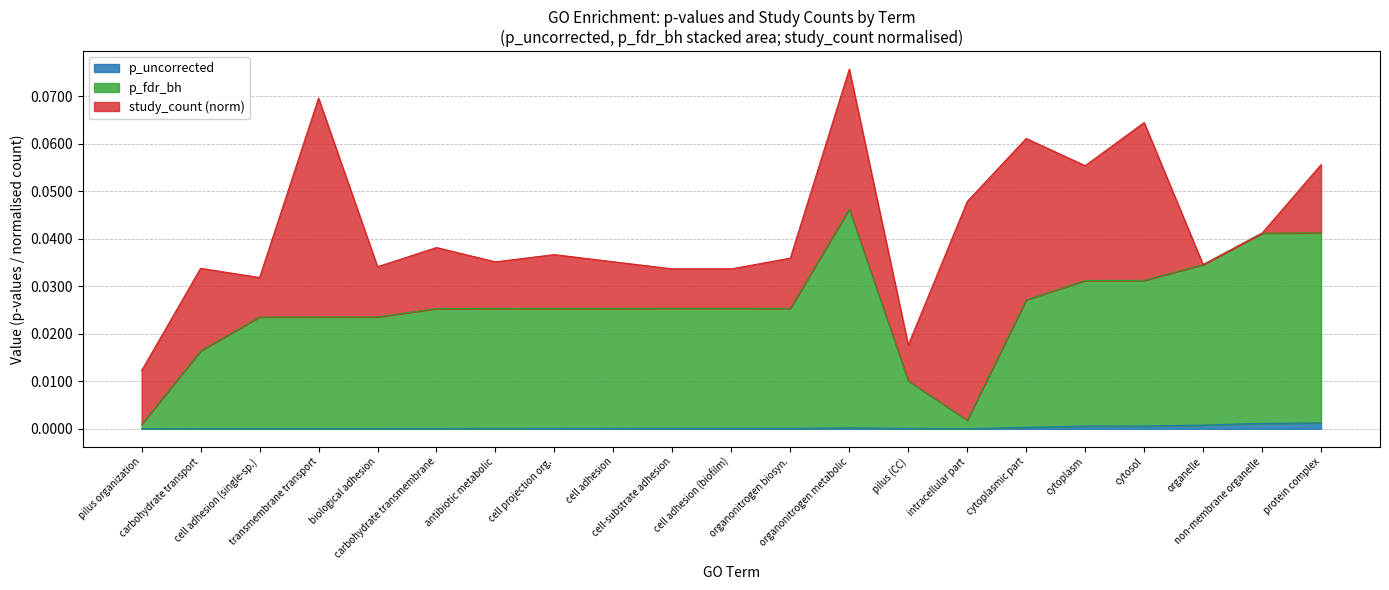

The value of p_uncorrected at cell adhesion is 0.0. True or false?

False